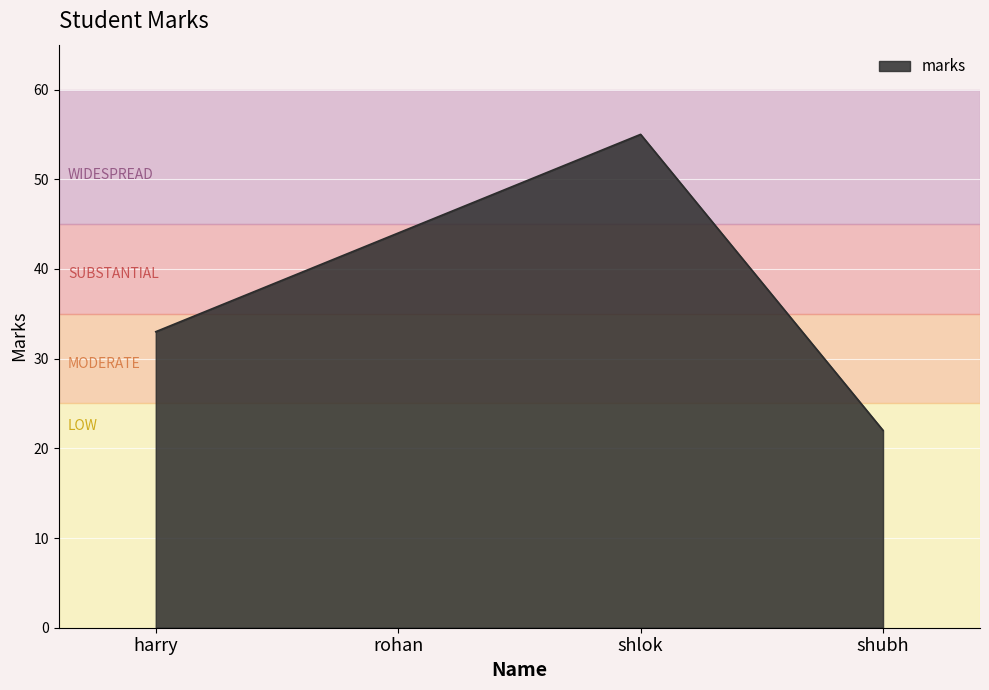

What position from the left is shlok?

3